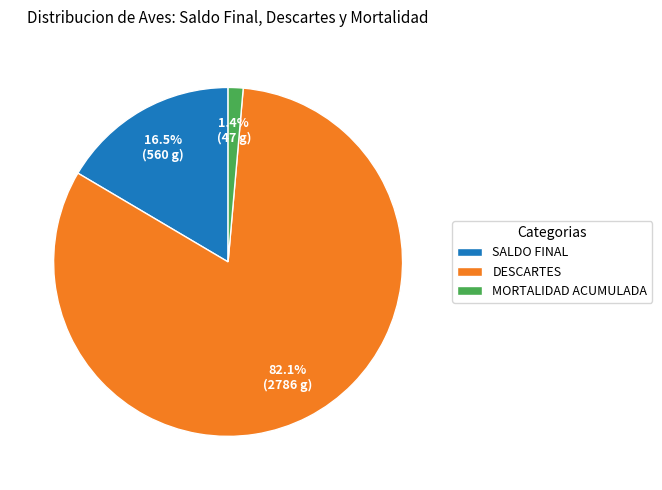

To the nearest percent, what is the difference between the largest and smallest slice percentages?

81%